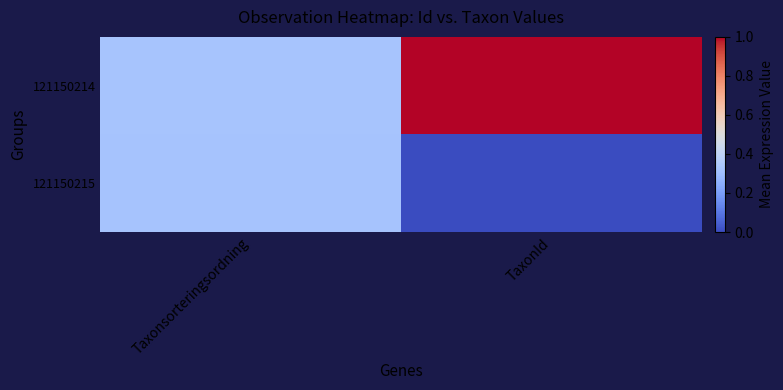

How many series are shown in this chart?

2